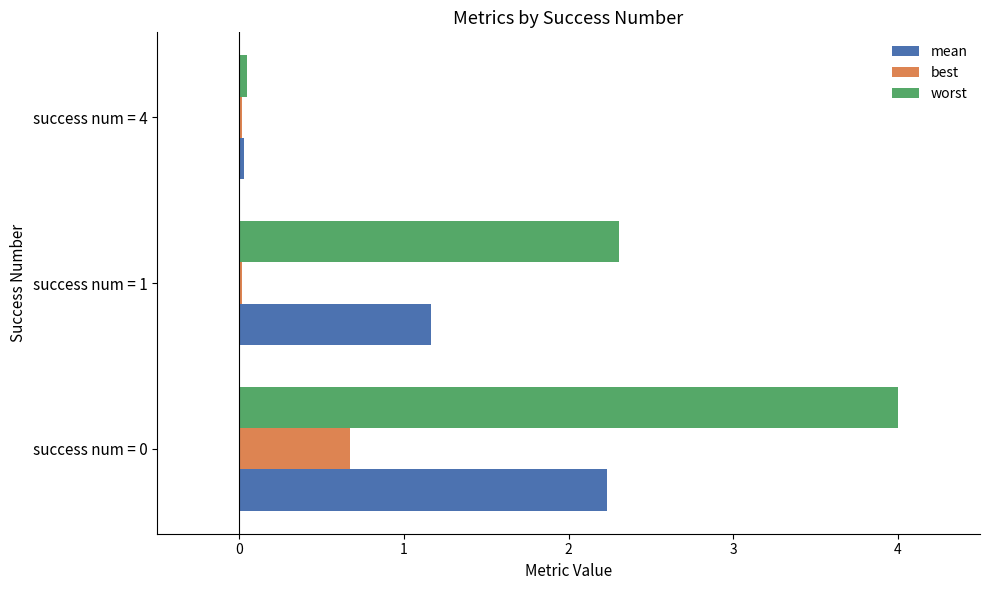

What are all the series names shown in the legend?

mean, best, worst